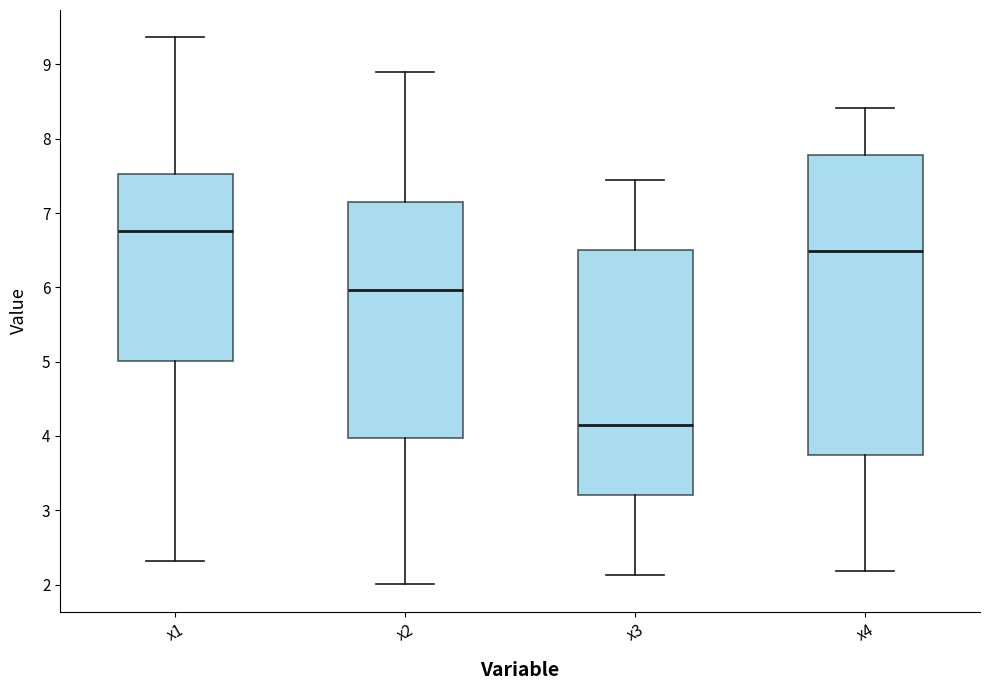

Reading left to right, read every box against the y-axis: the position of its median line, the range the box covers, and the ends of its whiskers. The values are not printed on the chart, so give them approximately, as read against the axis.

x1: median 6.8, box 5.0 to 7.5, whiskers 2.3 to 9.4
x2: median 6.0, box 4.0 to 7.1, whiskers 2.0 to 8.9
x3: median 4.1, box 3.2 to 6.5, whiskers 2.1 to 7.4
x4: median 6.5, box 3.7 to 7.8, whiskers 2.2 to 8.4